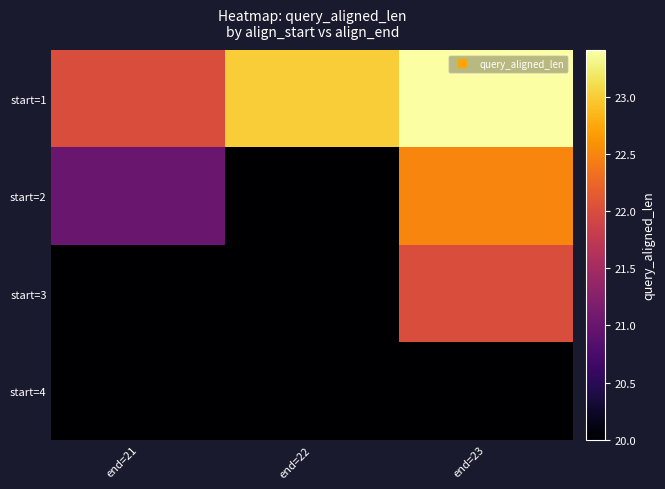

Reading right to left, extract all data points from this chart.

start=1: end=23=23.4	end=22=23.0	end=21=22.0
start=2: end=23=22.5	end=22=0.0	end=21=21.0
start=3: end=23=22.0	end=22=0.0	end=21=0.0
start=4: end=23=20.0	end=22=0.0	end=21=0.0